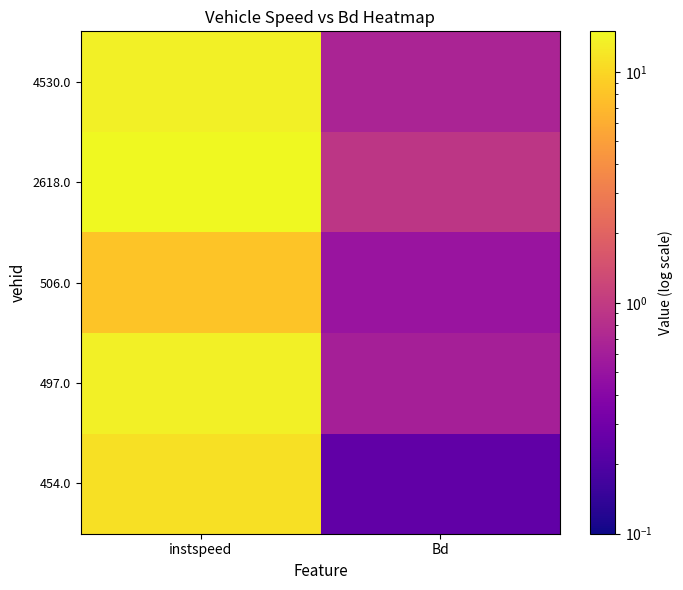

How many categories are shown in the chart?

2